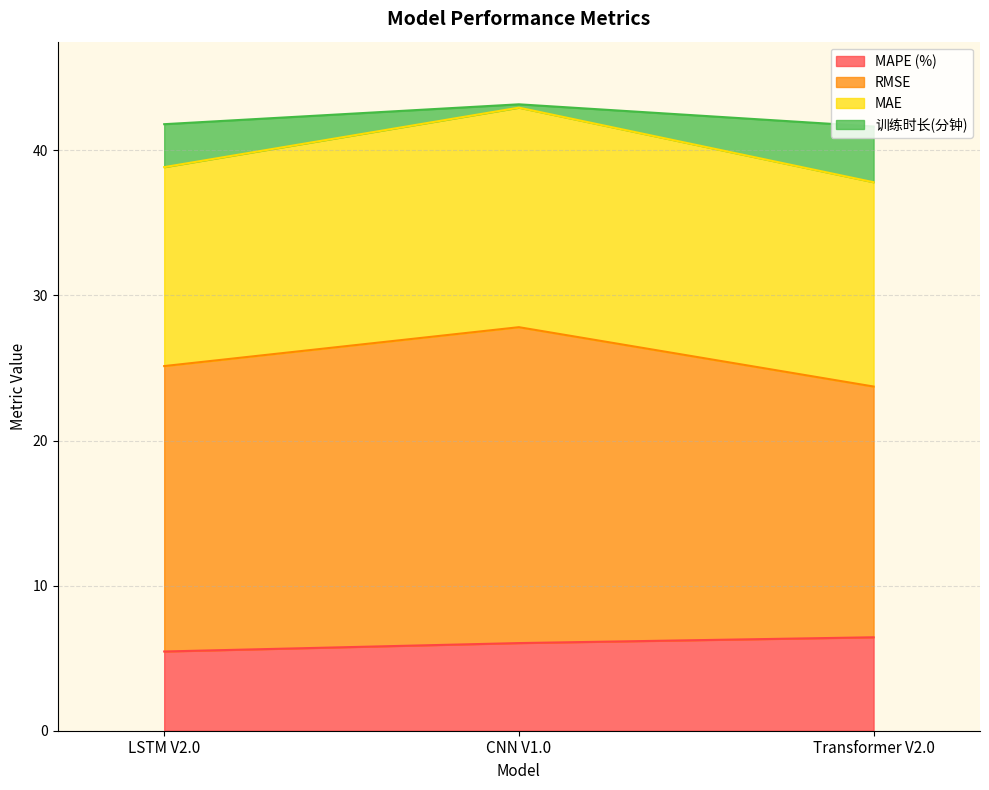

At which label does MAPE (%) first exceed 6?

CNN V1.0